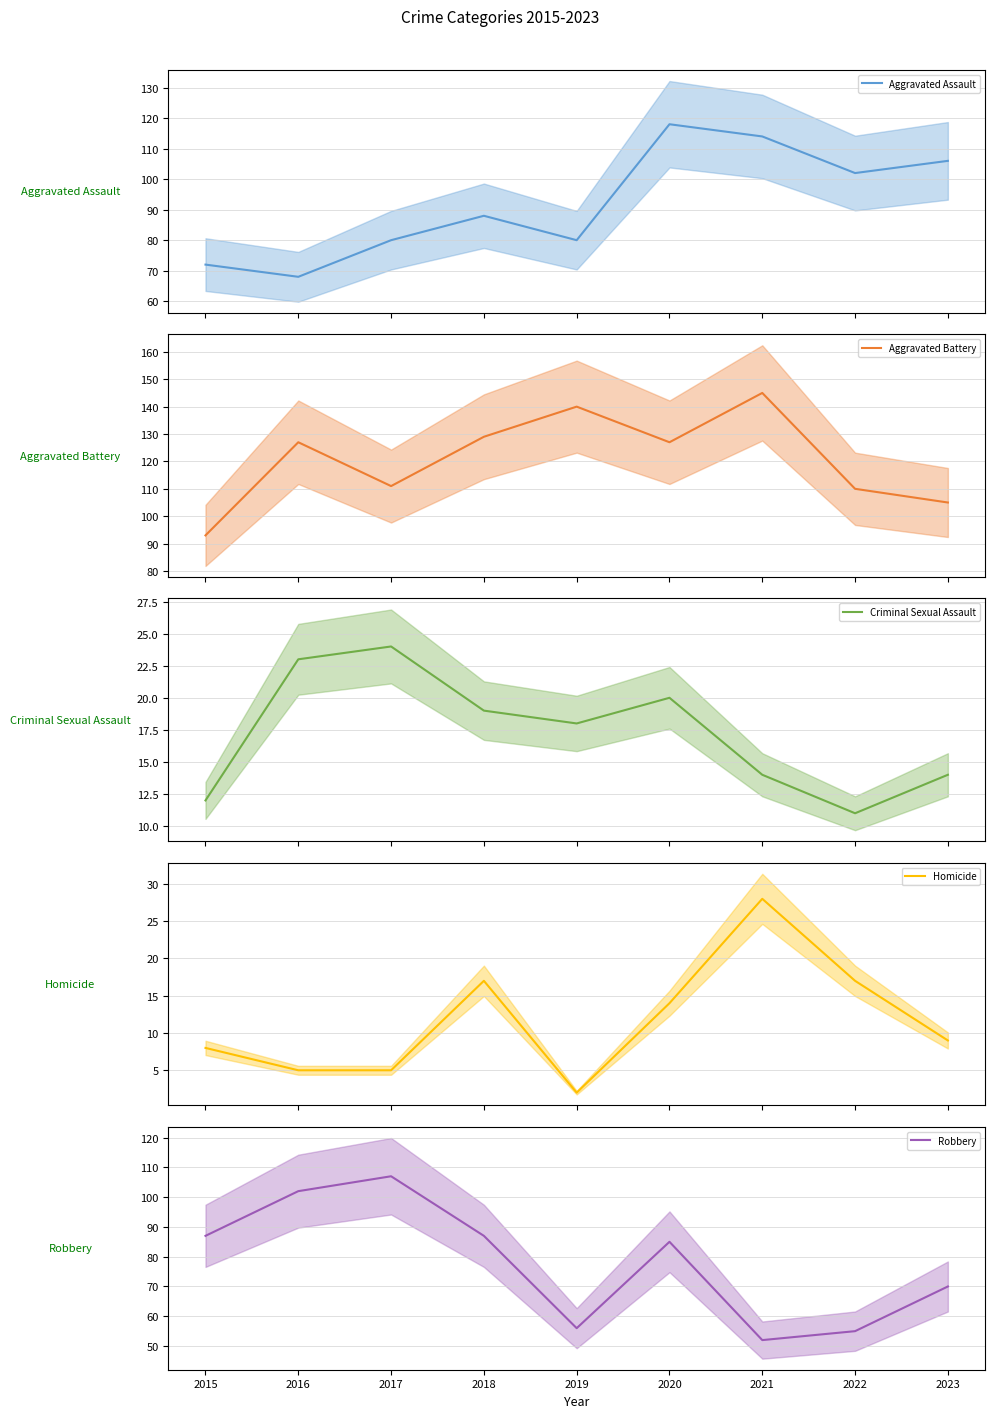

What is the value of the Homicide point at the 6th from the left?

14